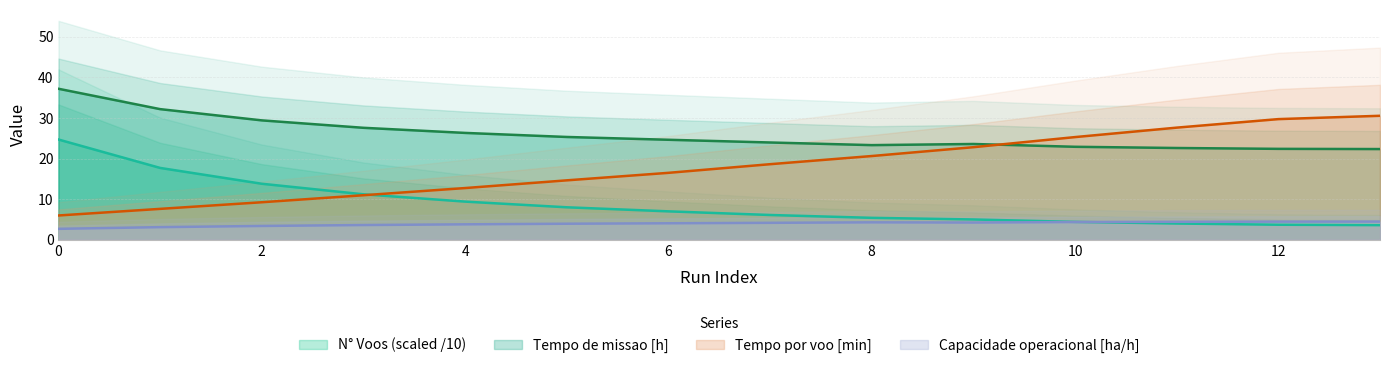

What is the total value across all series at 3?

53.4